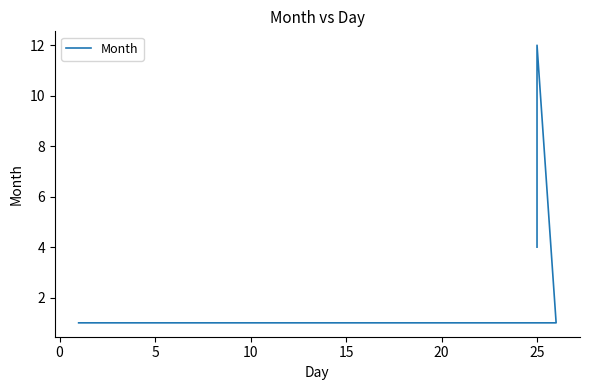

What is the maximum value shown in the chart?

12